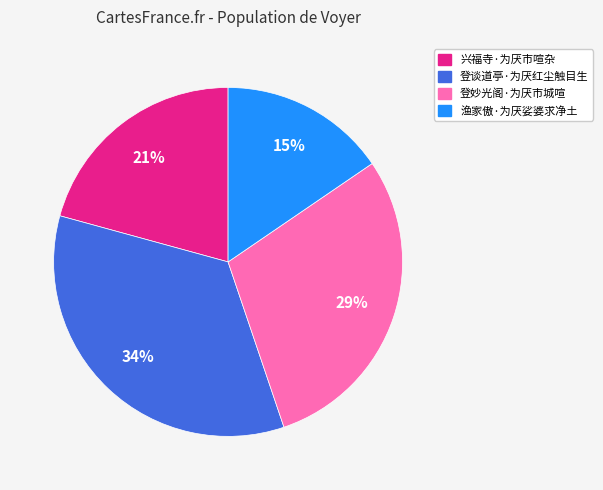

To the nearest percent, what portion does 登谈道亭·为厌红尘触目生 represent?

34%